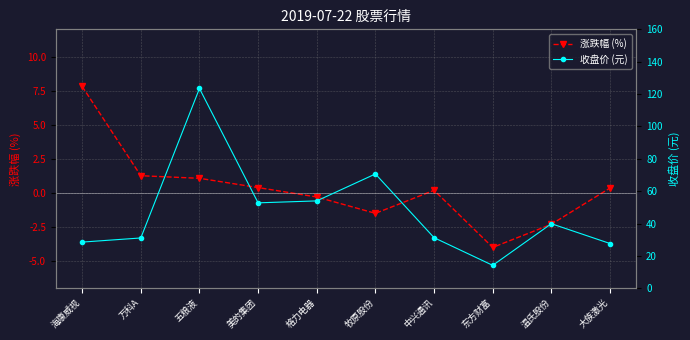

What is the total value across all series at 大族激光?

28.0